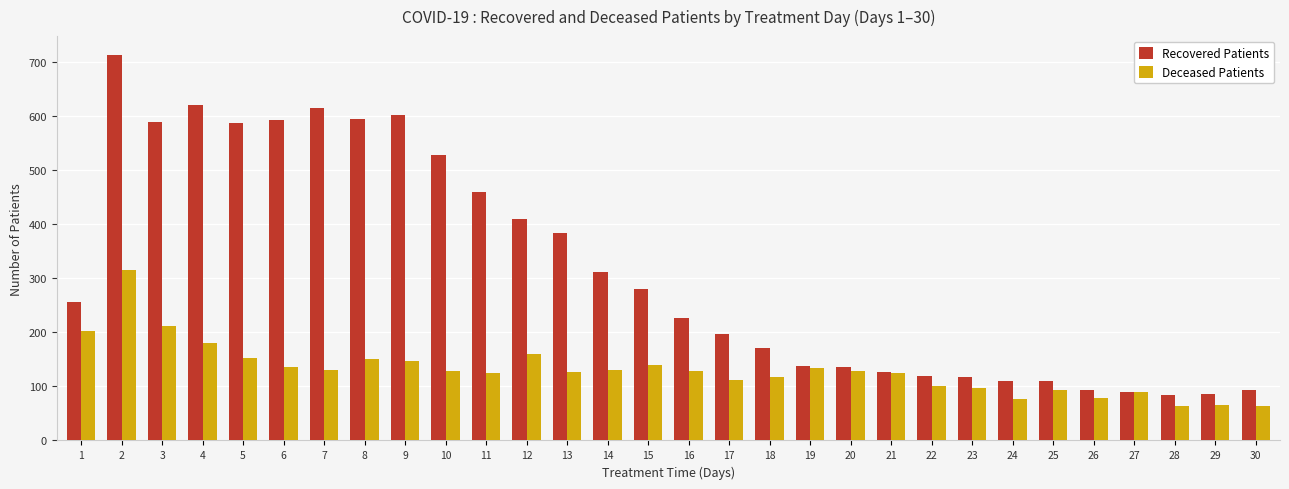

The Recovered Patients series shows 125 at 11. True or false?

False